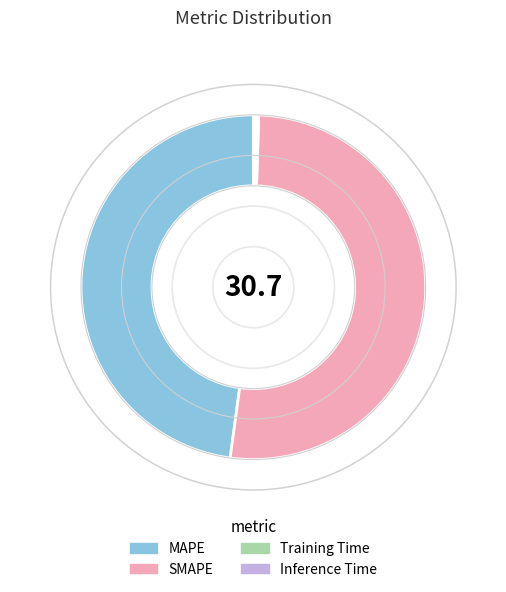

Which slice is the largest?

SMAPE